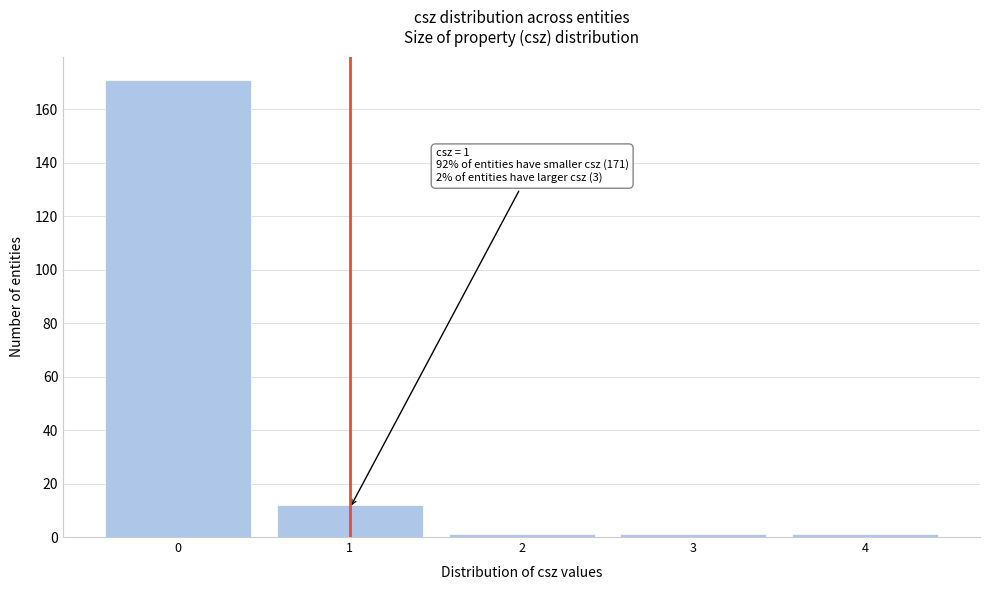

Reading right to left, extract all data points from this chart.

4=1	3=1	2=1	1=12	0=171